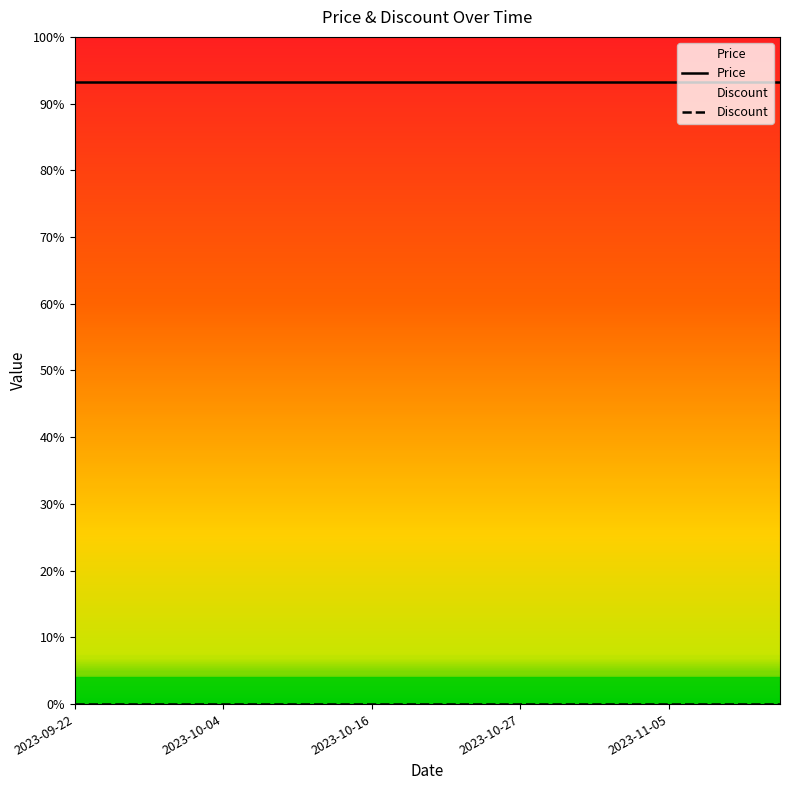

True or false: Price and Discount intersect in this chart.

False